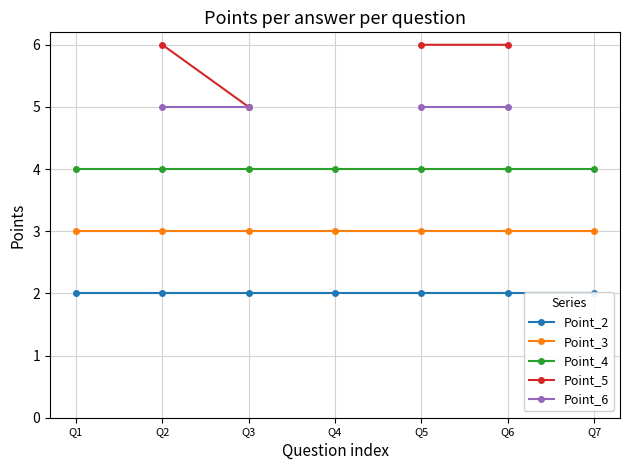

Which series has the widest spread of values?

Point_2